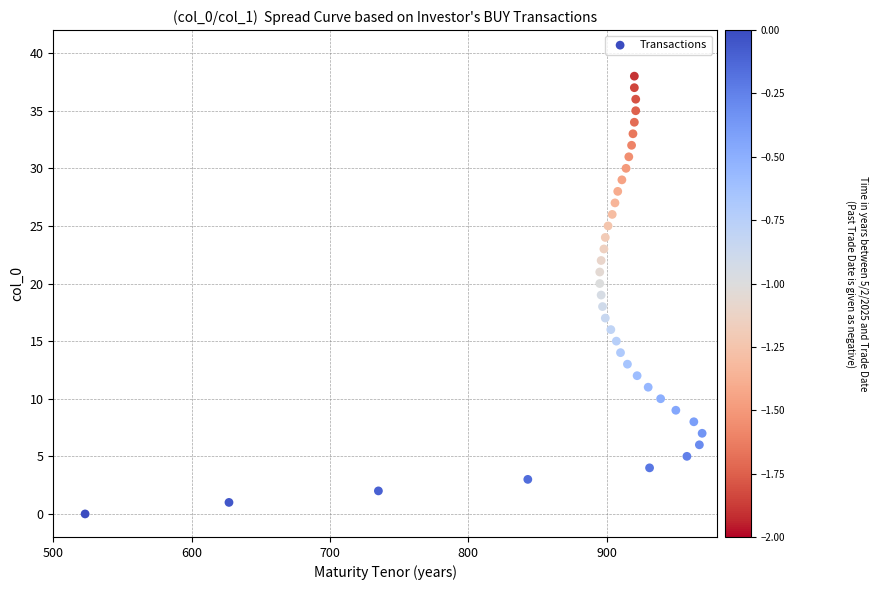

What is the range of X values (max minus min)?

446